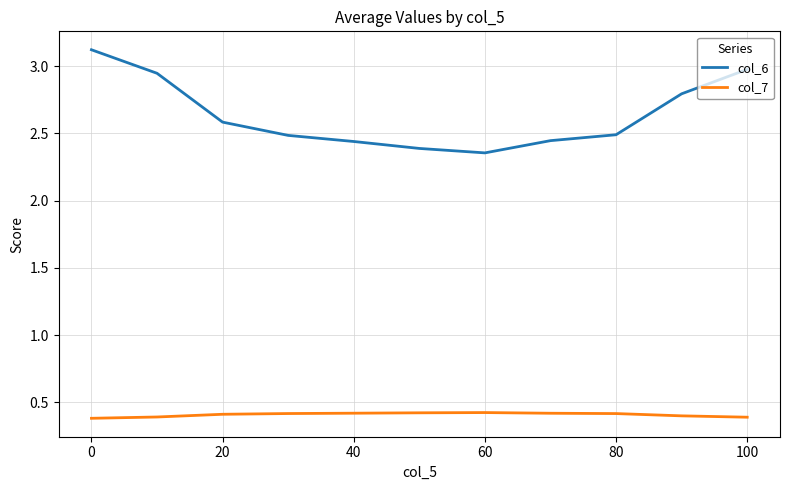

List the series in order of their overall mean, highest first.

col_6, col_7